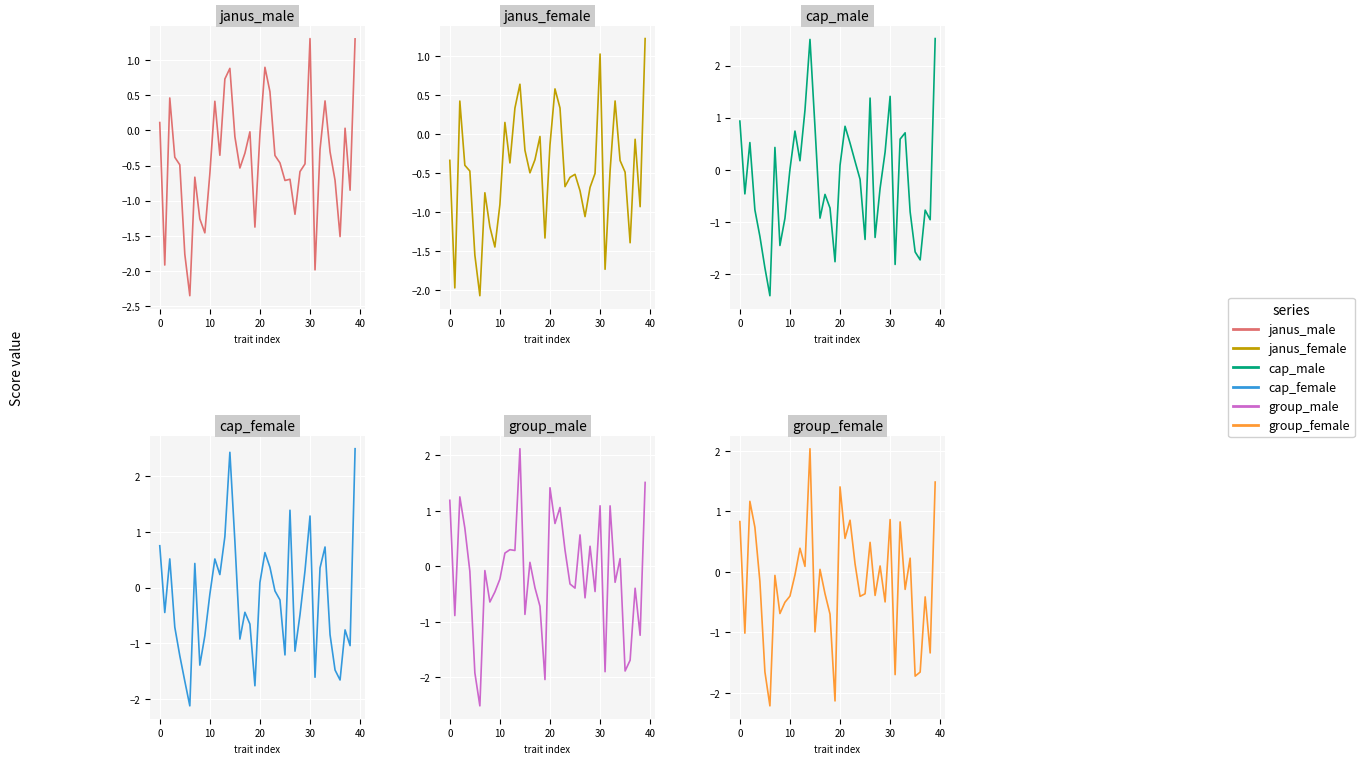

At how many categories does at least one series exceed -1?

35